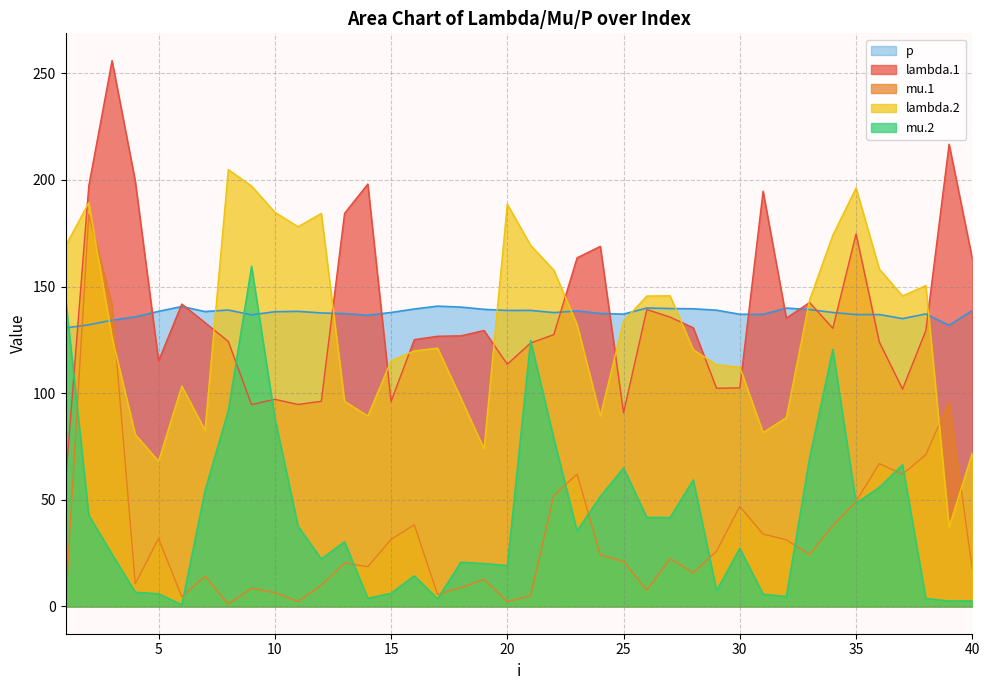

What is the total value across all series at 30?

425.9